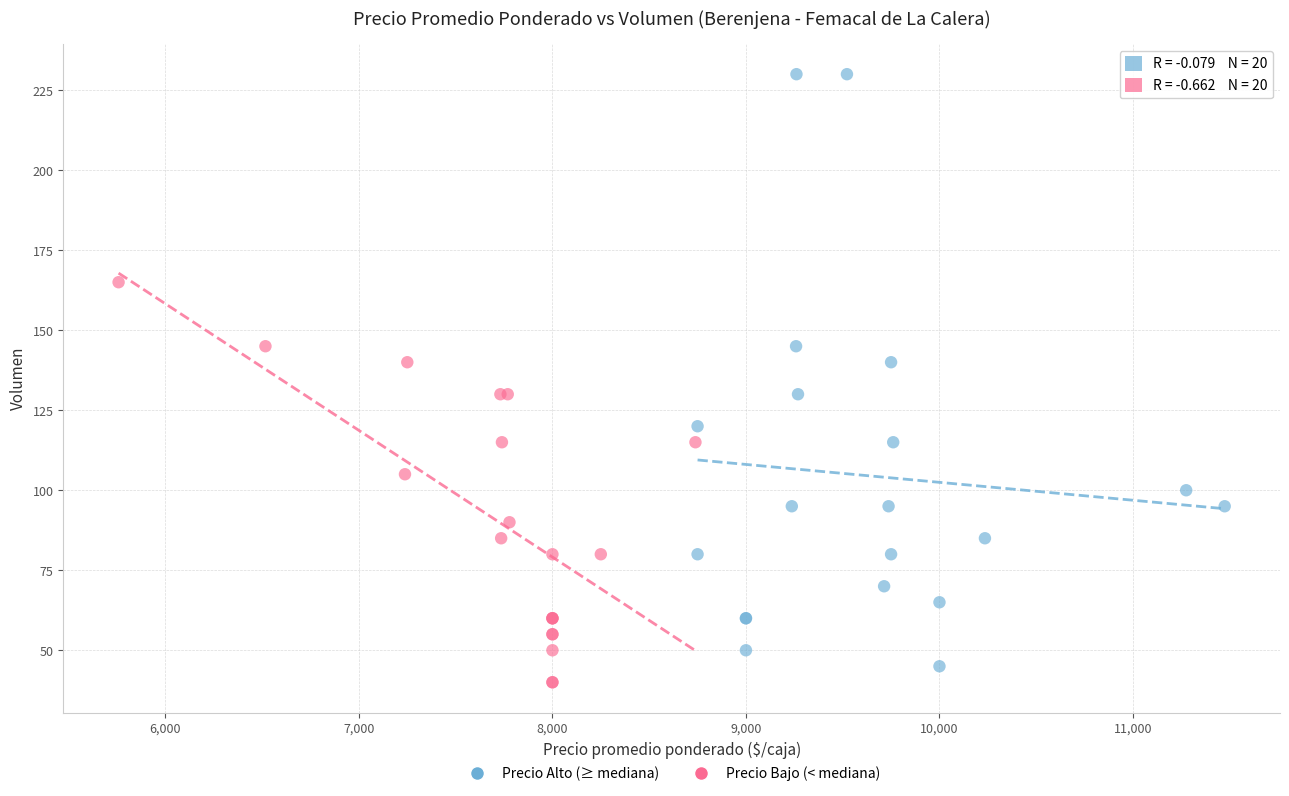

Which series has the widest spread of Y values?

Precio Alto (≥ mediana)